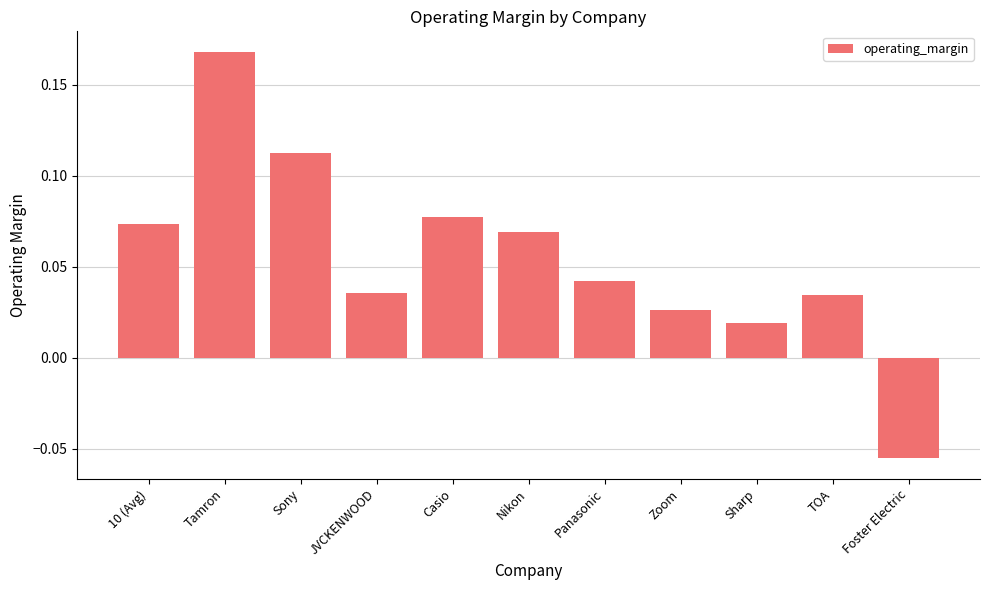

The chart shows a value of 0.1 at TOA. True or false?

False